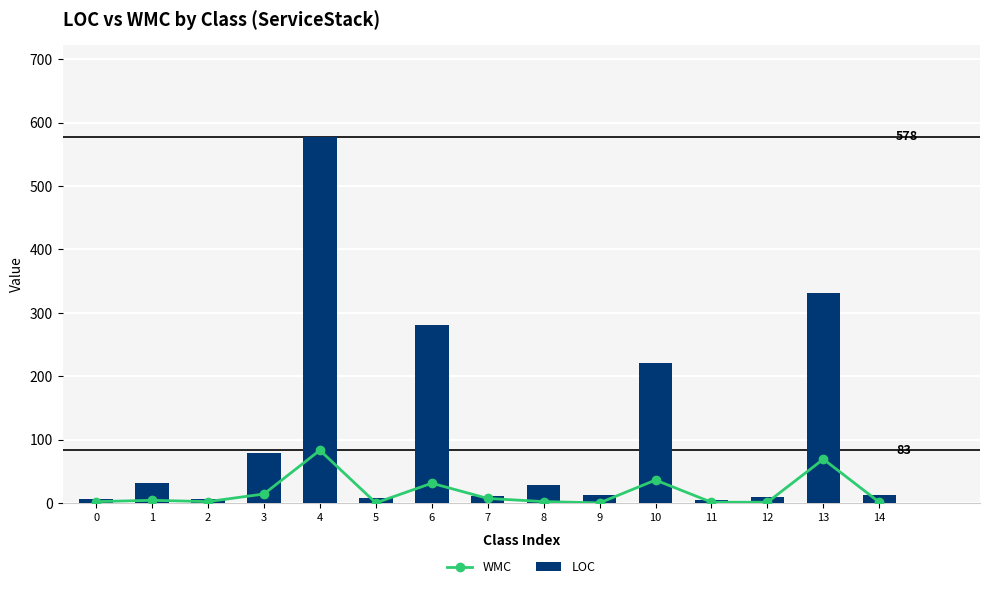

What is the value of the LOC bar at the 13th from the left?

9